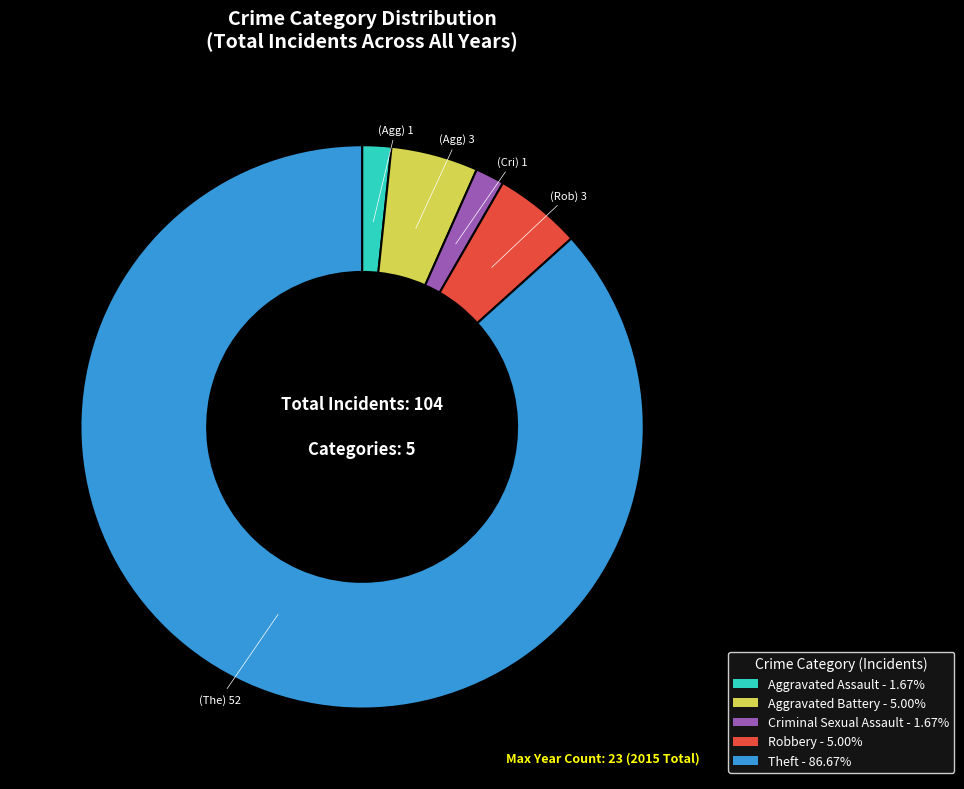

Approximately how many times larger is the value at Criminal Sexual Assault - 1.67% compared to Aggravated Battery - 5.00%?

0.3